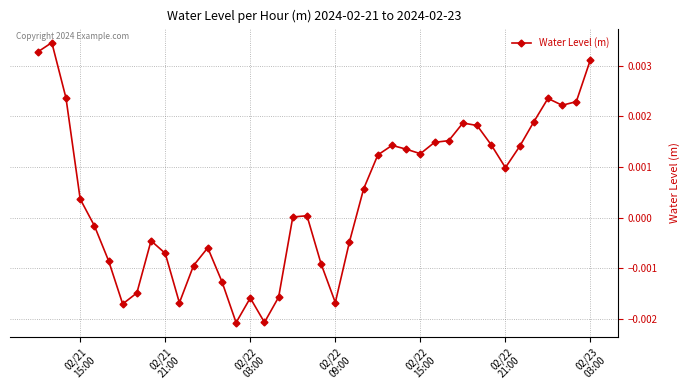

True or false: there are more than 0 points higher than both neighbors.

True